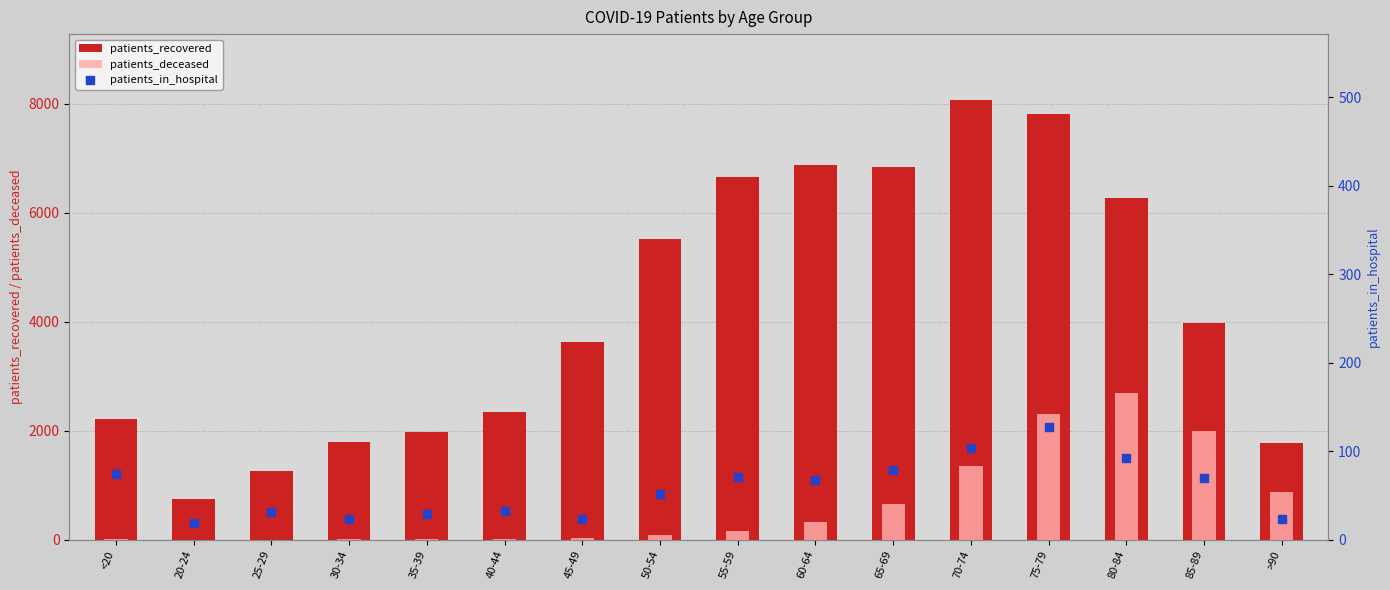

Which series reaches the minimum Y coordinate?

patients_deceased